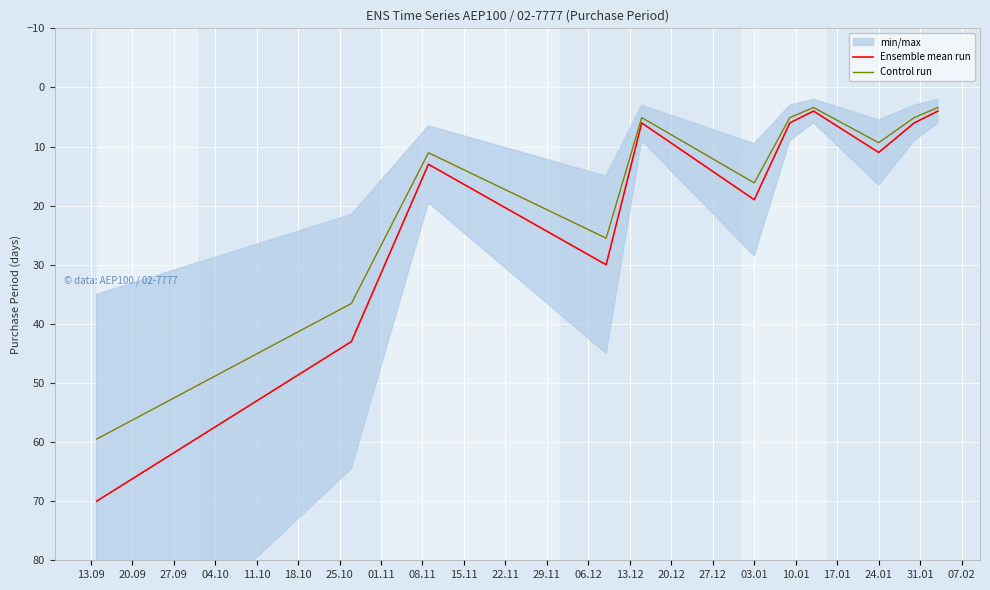

How many lines are shown in the chart?

2